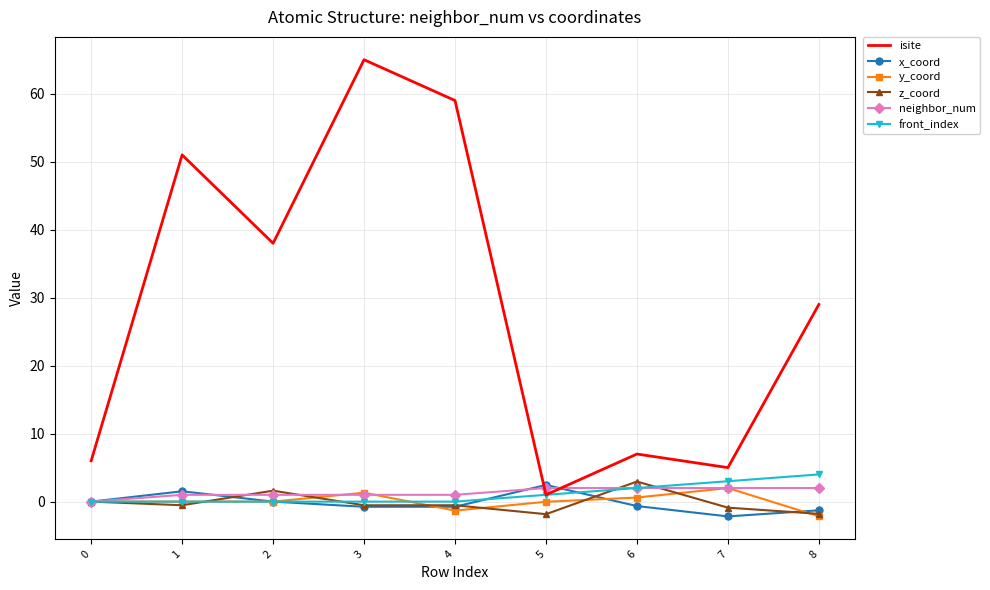

What is the maximum value for x_coord?

2.4